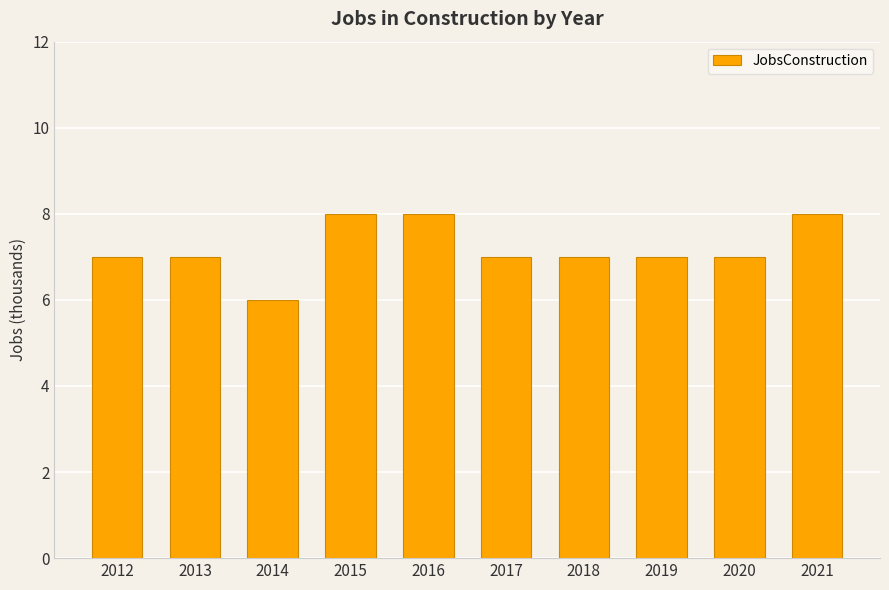

How many distinct data groups are displayed?

1